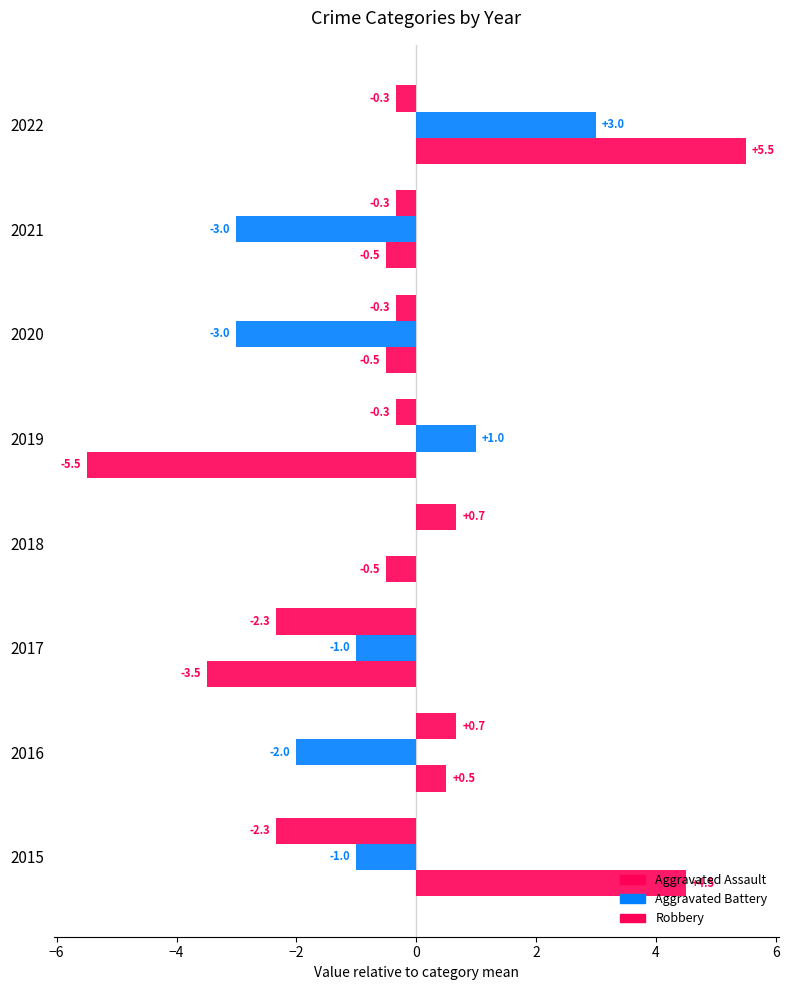

What is the value of the Robbery bar at the 6th from the left?

-0.5